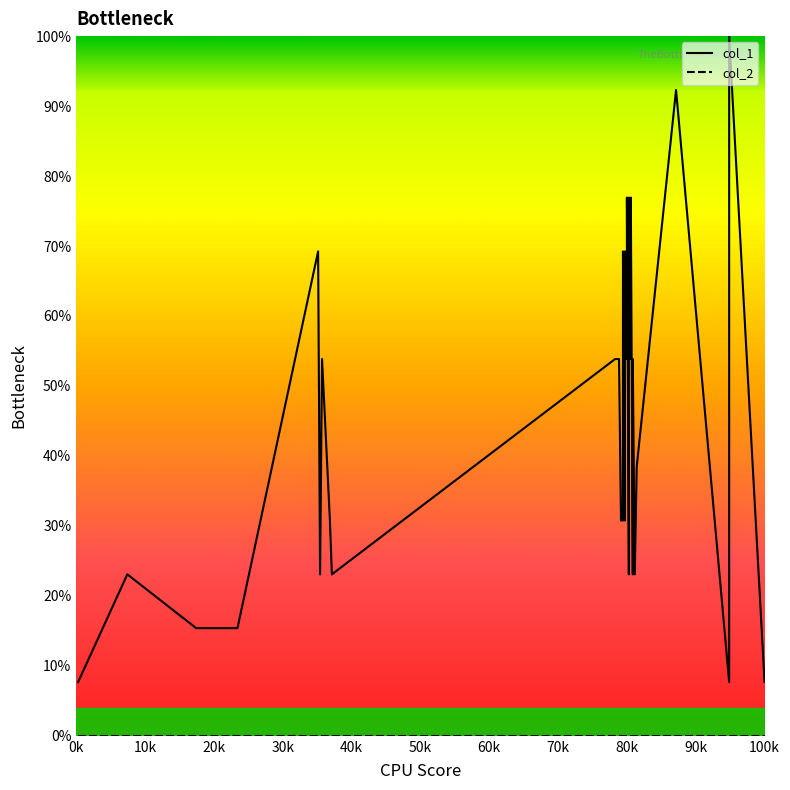

At how many categories does at least one series exceed 0?

35